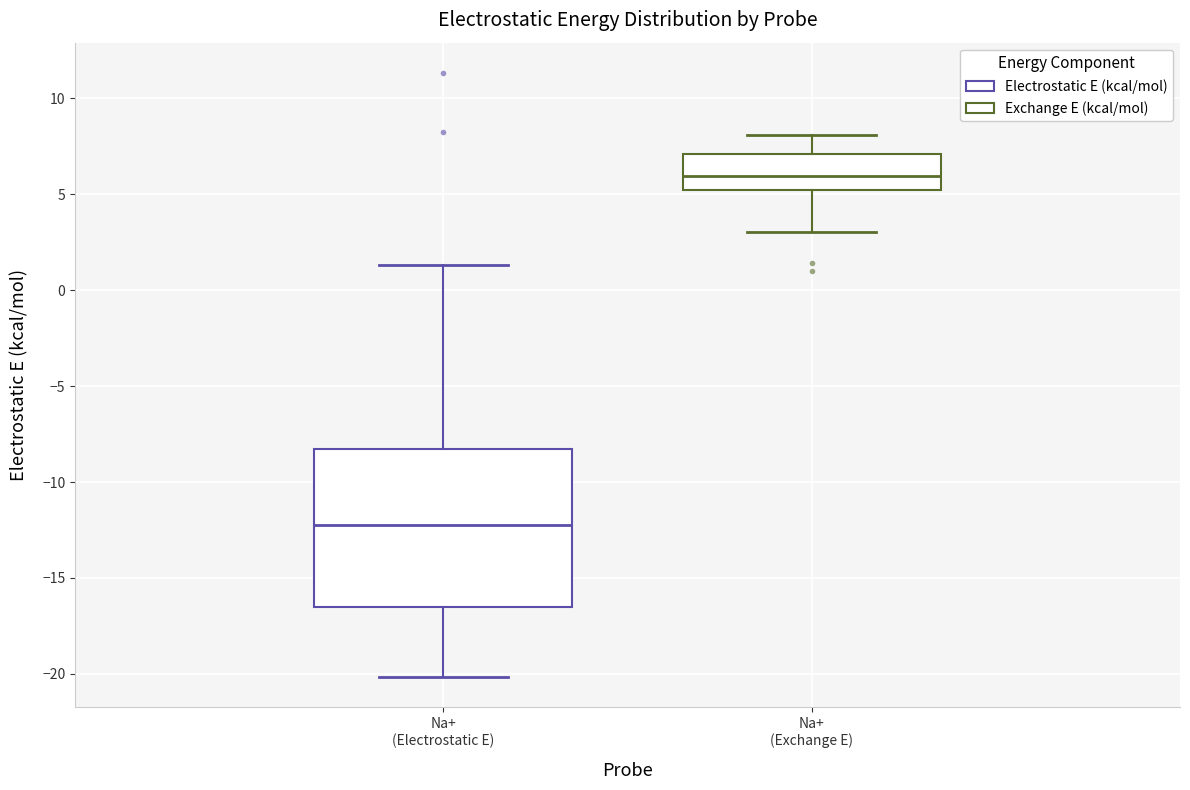

Reading left to right, read every box against the y-axis: the position of its median line, the range the box covers, and the ends of its whiskers. The values are not printed on the chart, so give them approximately, as read against the axis.

Na+ (Electrostatic E): median -12.0, box -16.5 to -8.5, whiskers -20.0 to 1.5
Na+ (Exchange E): median 6.0, box 5.0 to 7.0, whiskers 3.0 to 8.0